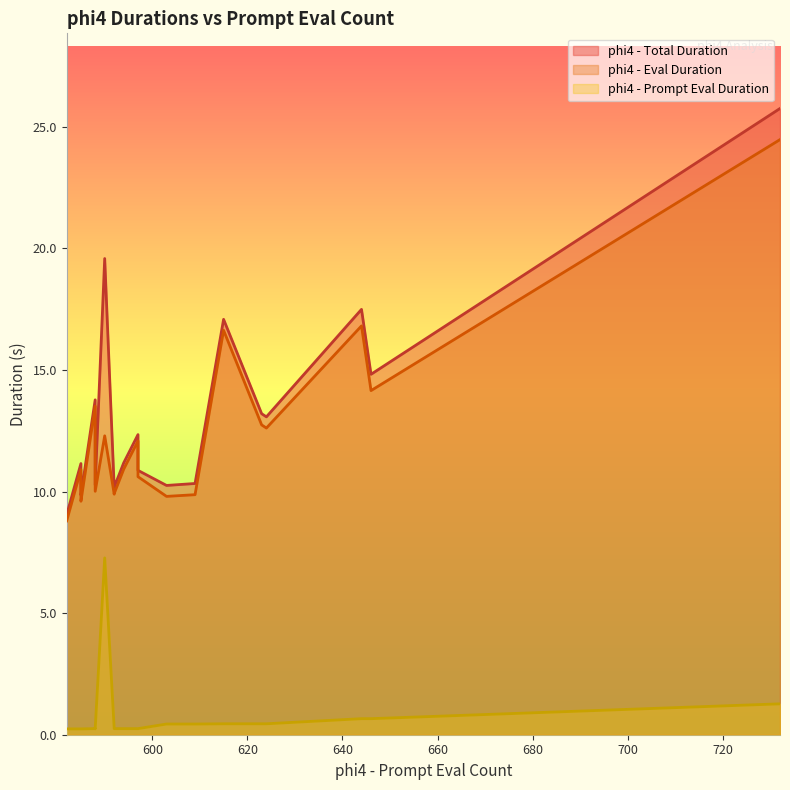

True or false: phi4 - Total Duration has a value of 13.1 at 624.

True